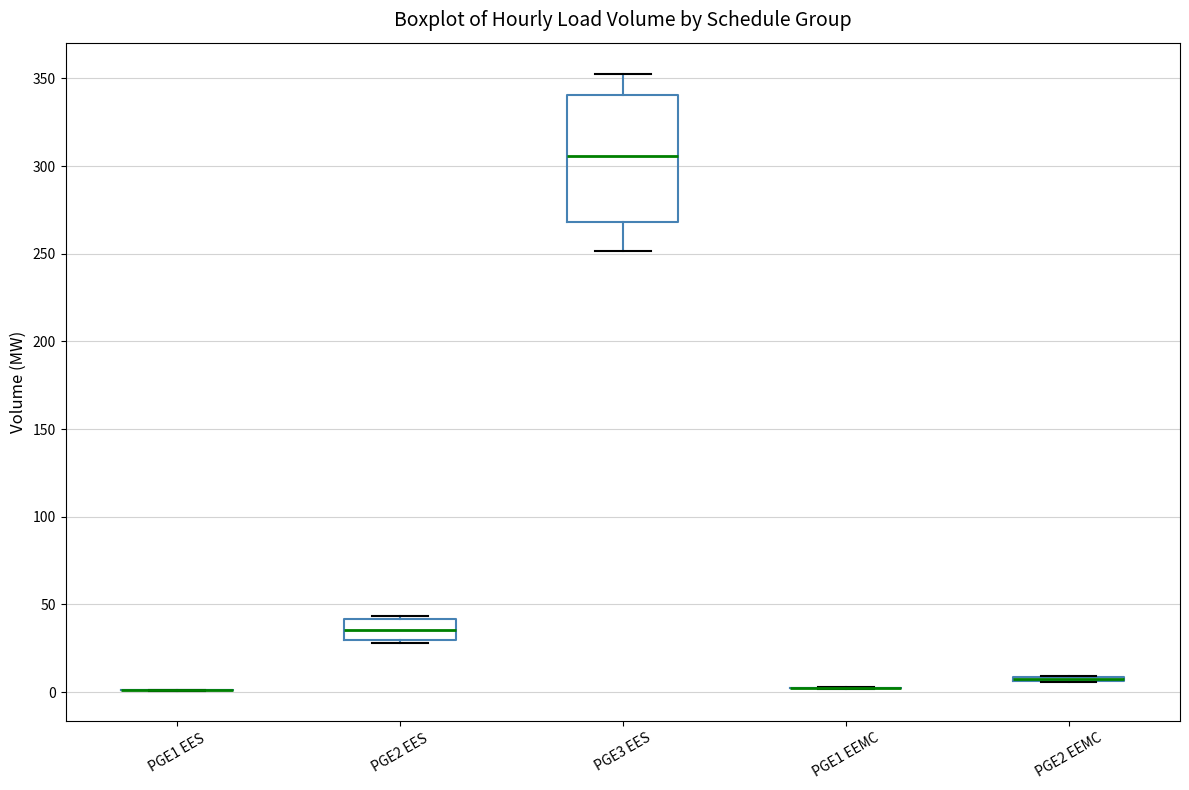

Comparing the boxes themselves (not the whiskers), which one is the tallest?

PGE3 EES